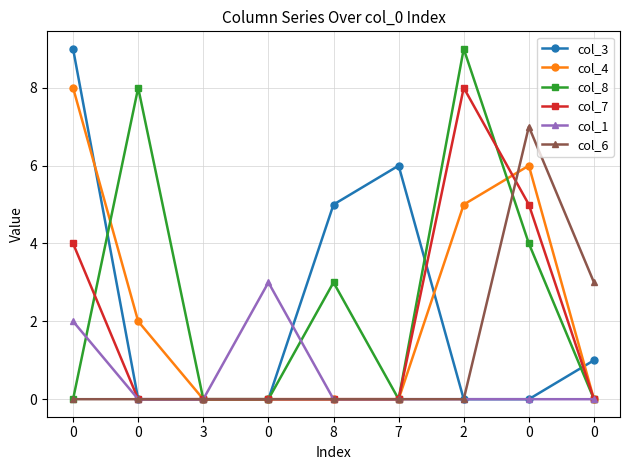

What is the total value across all series at 2?

22